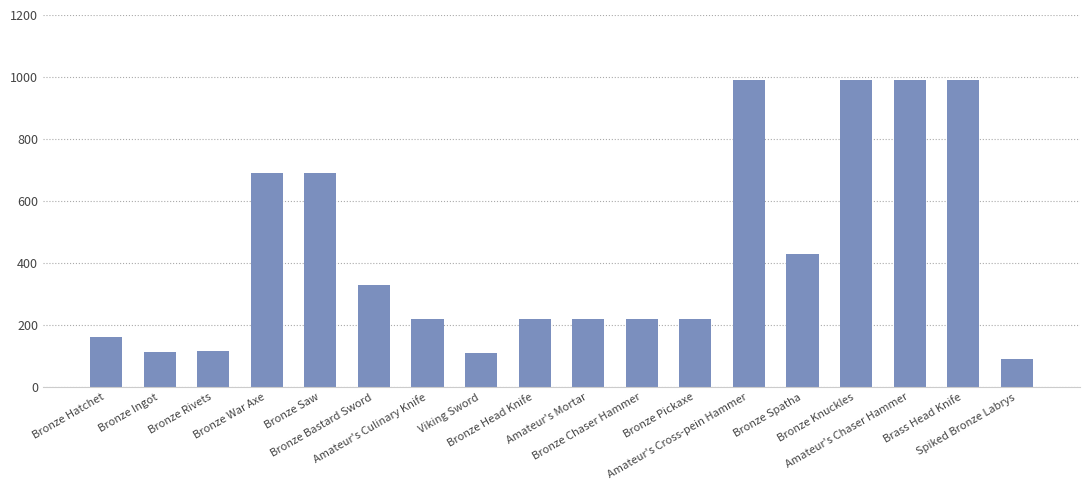

What is the value of the 6th bar from the left?

330